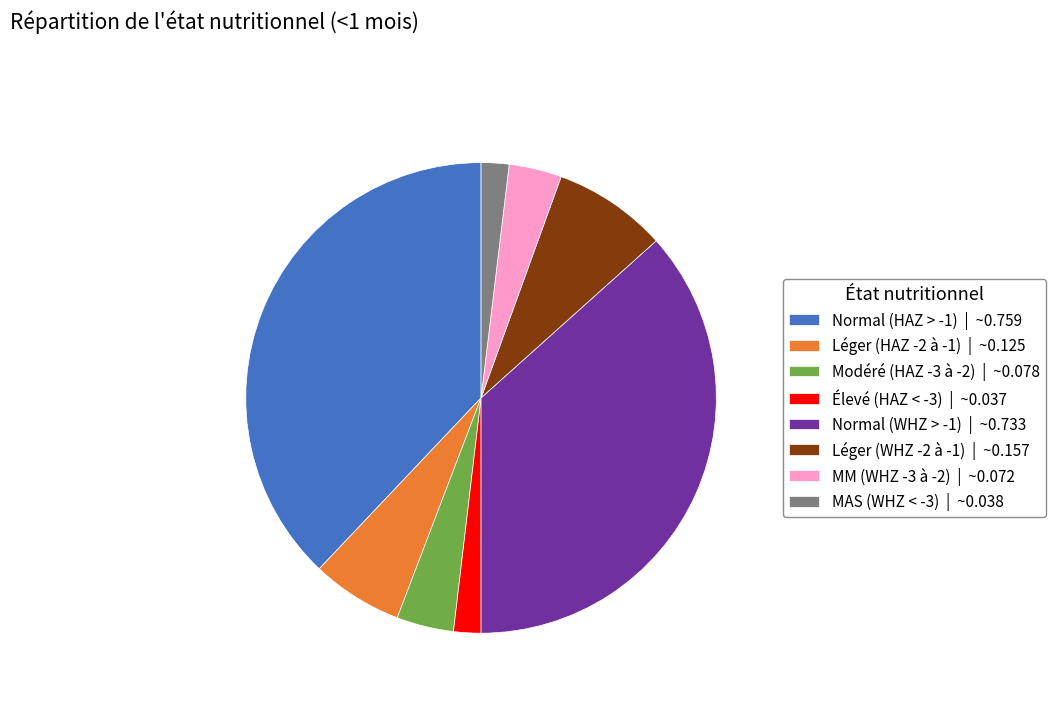

Which has a higher value, Normal (HAZ > -1) | ~0.759 or Léger (HAZ -2 à -1) | ~0.125?

Normal (HAZ > -1) | ~0.759